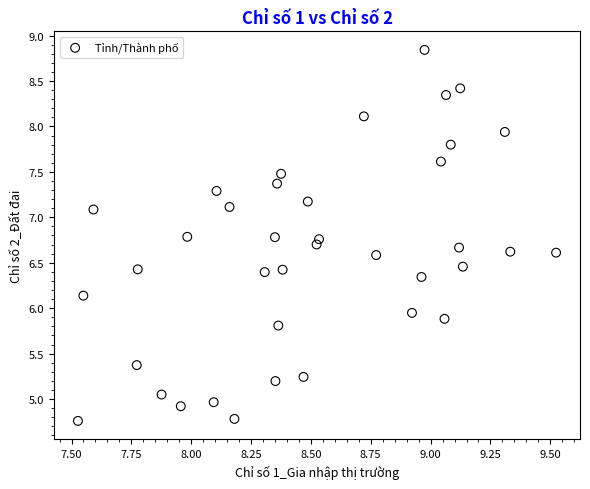

What is the range of X values (max minus min)?

2.0